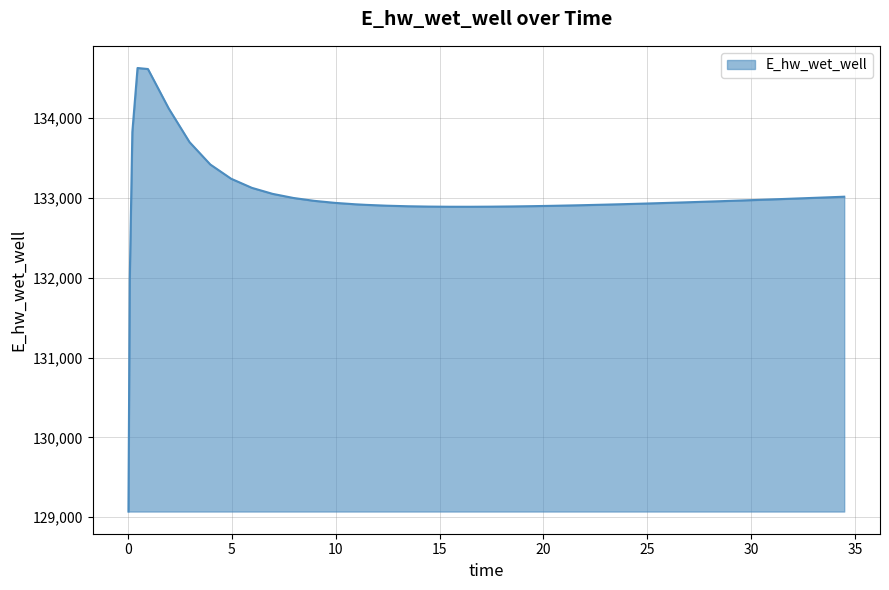

What is the maximum value shown in the chart?

134628.0